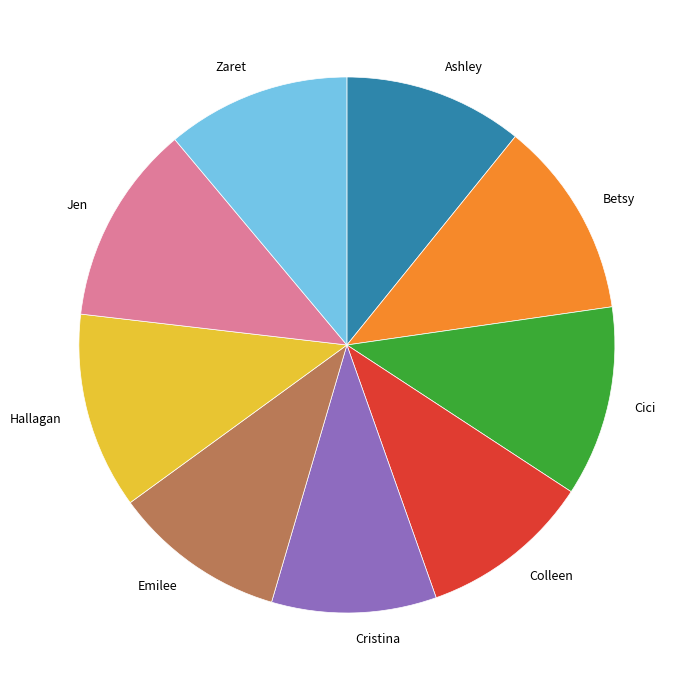

Between Cici and Cristina, which is larger?

Cici